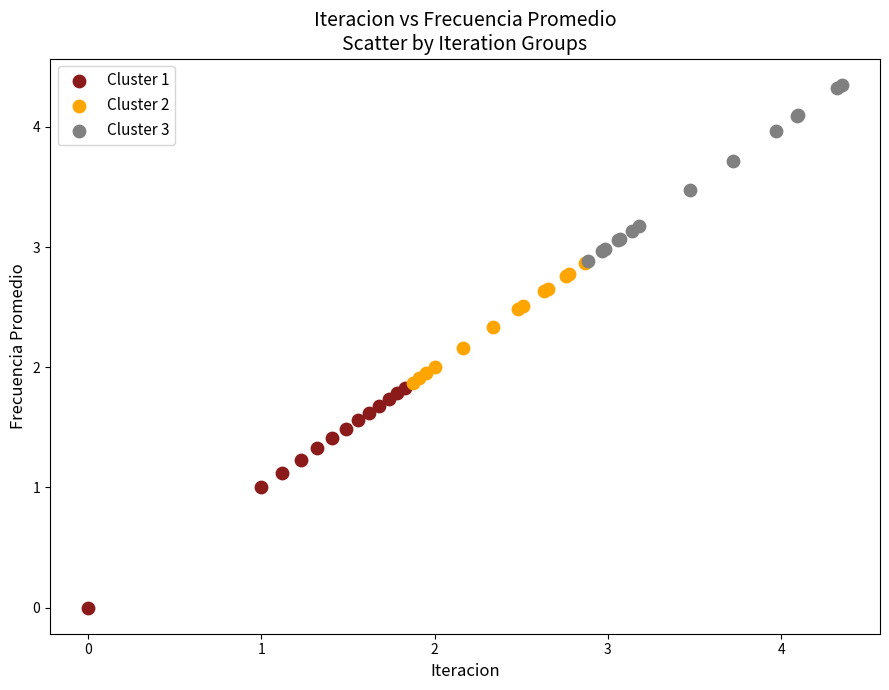

Which series has the largest Y range (max minus min)?

Cluster 1